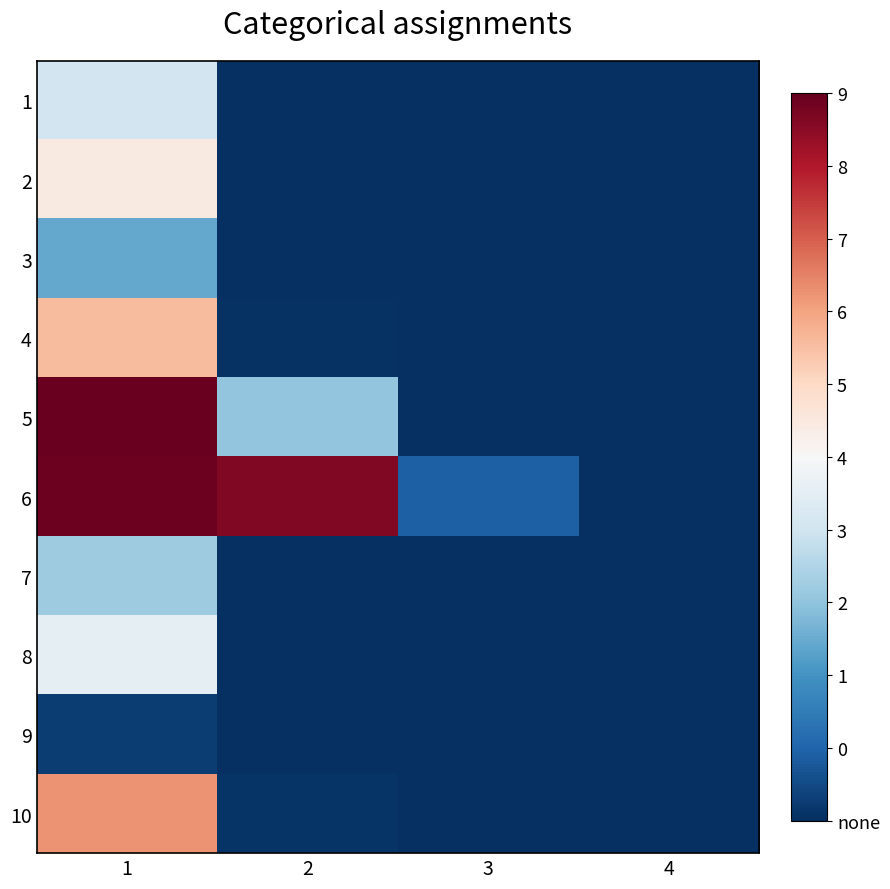

Reading left to right, list all the values displayed in this chart.

1: 1=0.4	2=0.0	3=0.0	4=0.0
2: 1=0.5	2=0.0	3=0.0	4=0.0
3: 1=0.2	2=0.0	3=0.0	4=0.0
4: 1=0.7	2=0.0	3=0.0	4=0.0
5: 1=1.0	2=0.3	3=0.0	4=0.0
6: 1=1.0	2=1.0	3=0.1	4=0.0
7: 1=0.3	2=0.0	3=0.0	4=0.0
8: 1=0.5	2=0.0	3=0.0	4=0.0
9: 1=0.0	2=0.0	3=0.0	4=0.0
10: 1=0.7	2=0.0	3=0.0	4=0.0